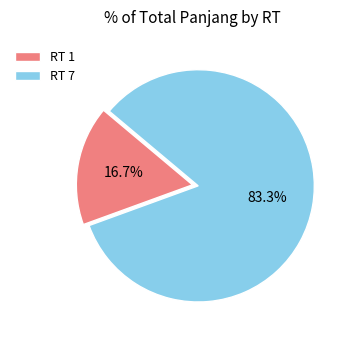

Which slice is the largest?

RT 7